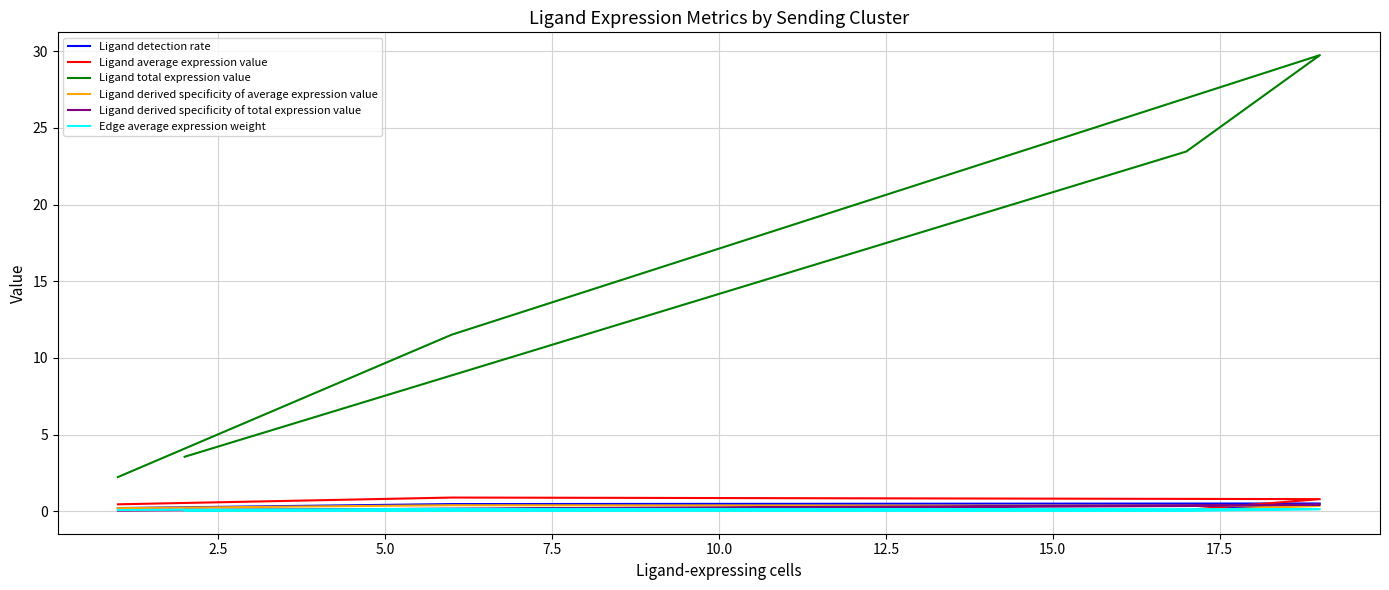

At how many categories does at least one series exceed 1?

5